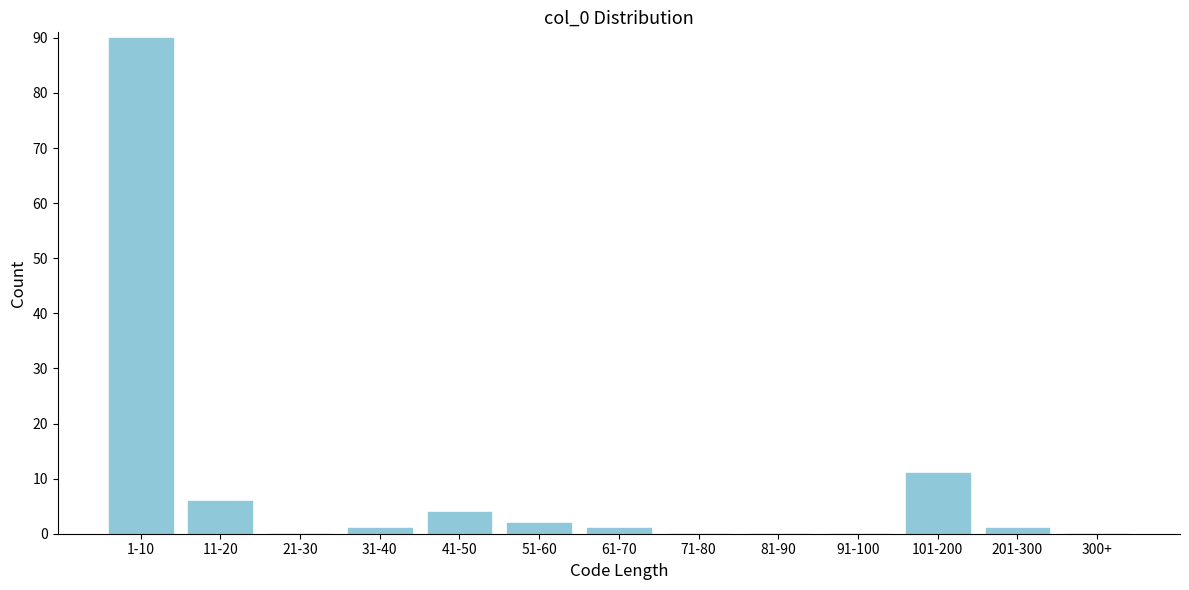

Reading left to right, extract all data points from this chart.

1-10=90	11-20=6	21-30=0	31-40=1	41-50=4	51-60=2	61-70=1	71-80=0	81-90=0	91-100=0	101-200=11	201-300=1	300+=0